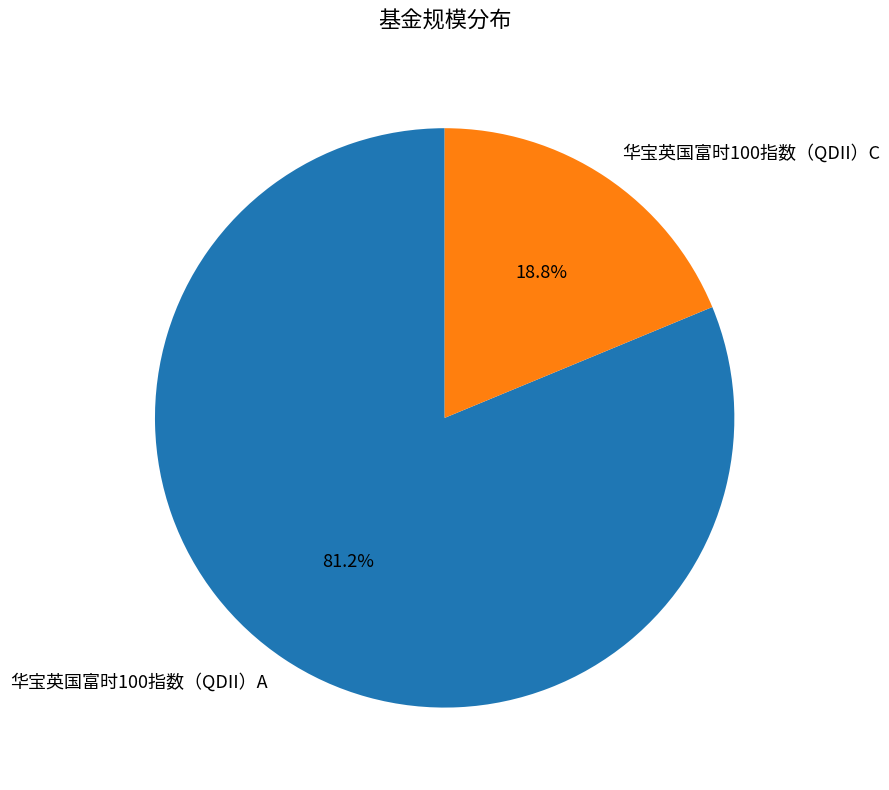

Which category has the biggest portion of the pie?

华宝英国富时100指数（QDII）A